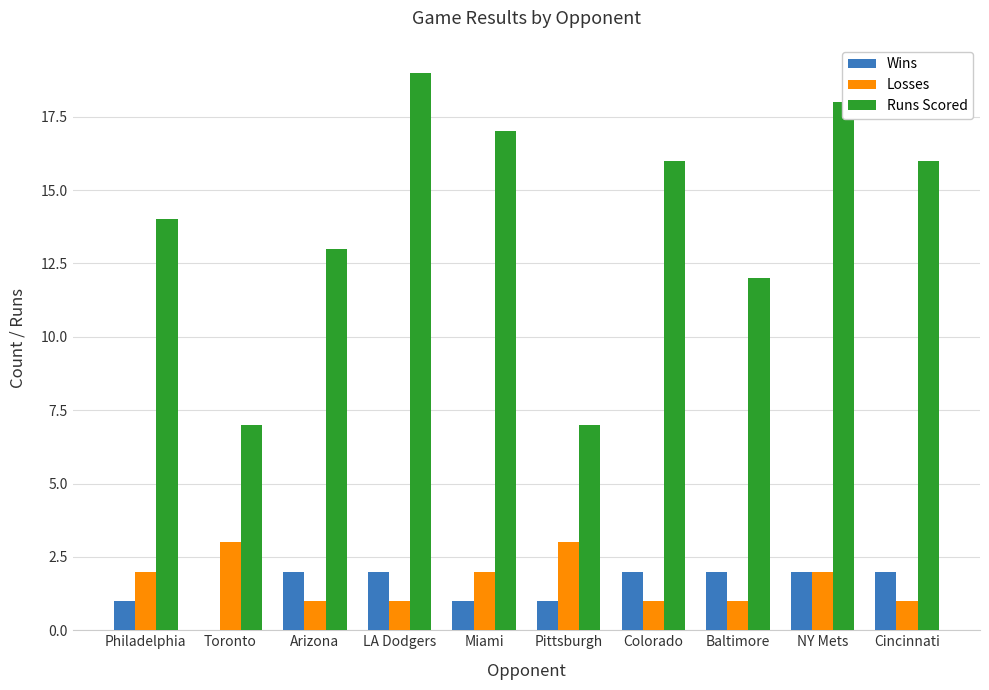

What is the average value of the Runs Scored series?

14